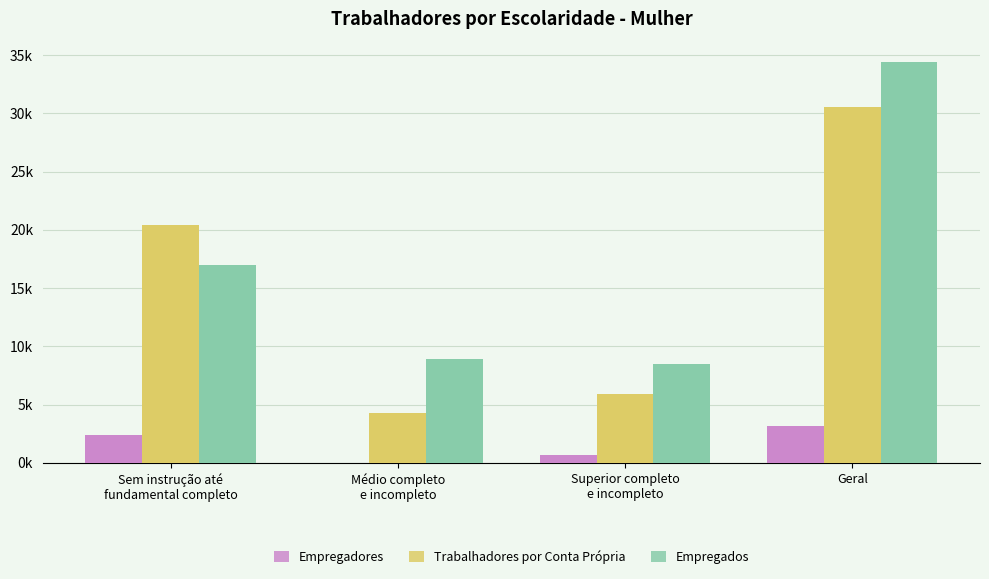

Which series has the largest range (max minus min)?

Trabalhadores por Conta Própria